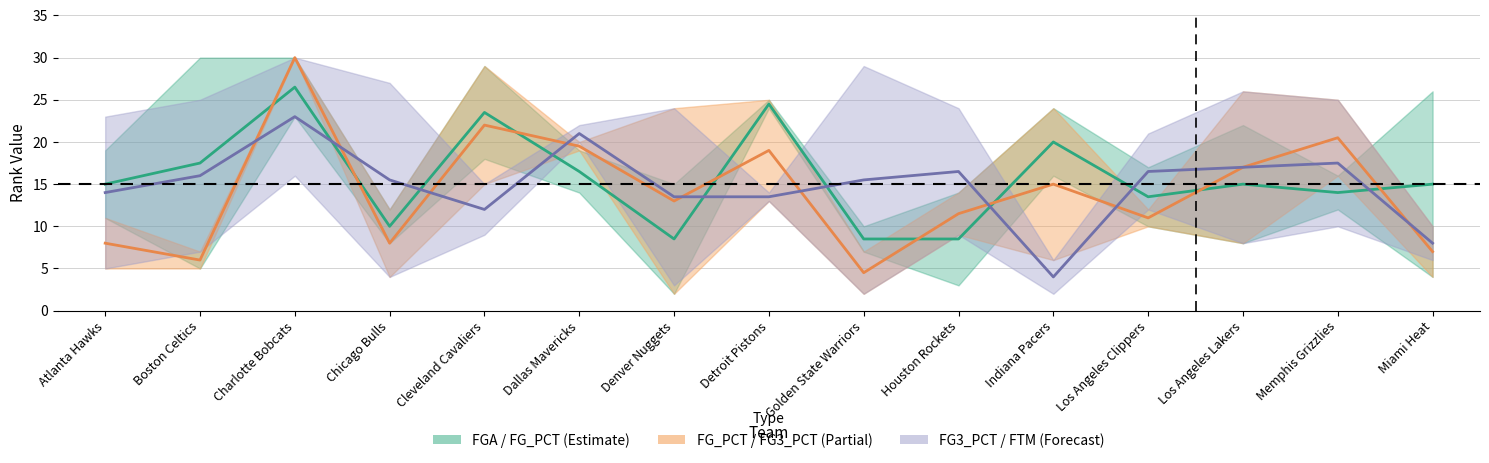

Is the value of FGA_RANK center at Cleveland Cavaliers greater than the value of FG3_PCT_RANK center at Golden State Warriors?

Yes